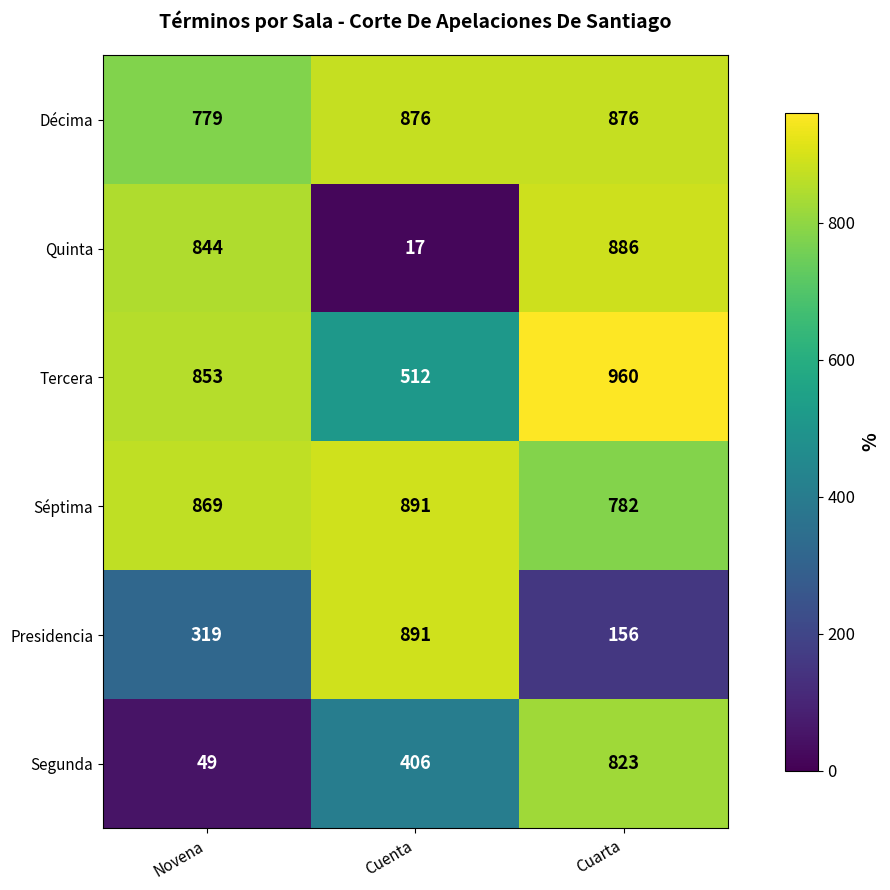

What is the difference between the Quinta values at Cuarta and Cuenta?

869